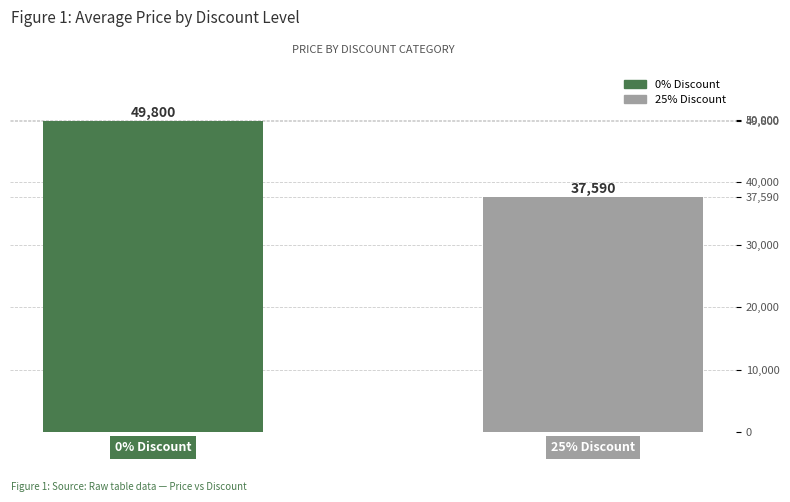

Reading left to right, what are all the values shown in this chart?

49800	37590